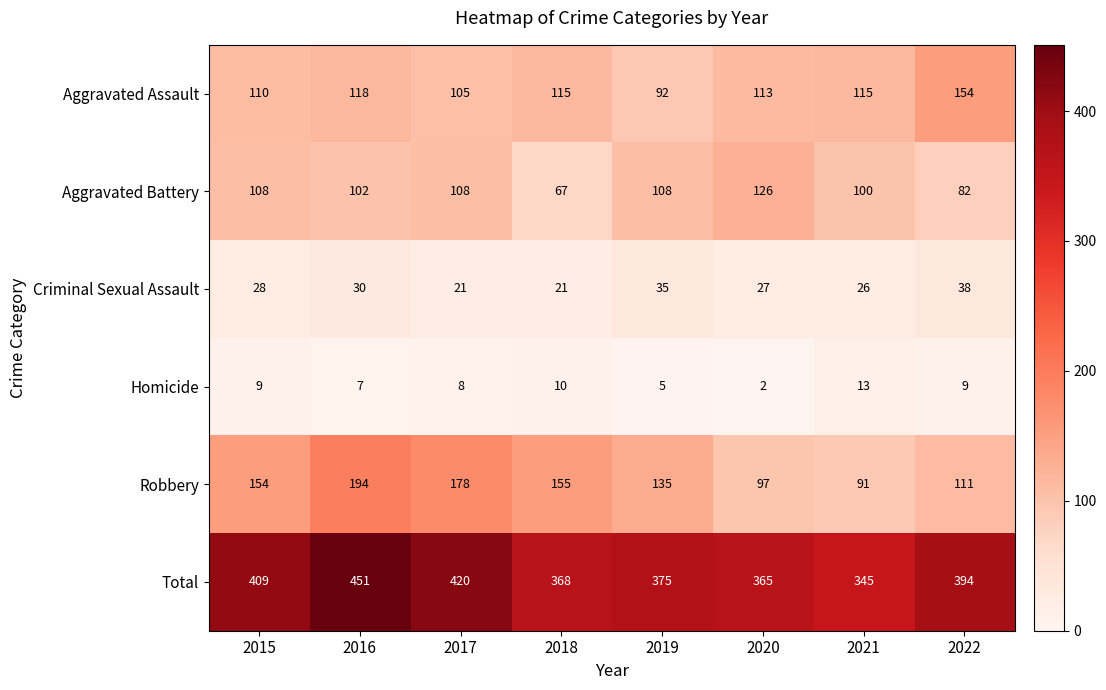

List the series in order of their peak value, lowest first.

Homicide, Criminal Sexual Assault, Aggravated Battery, Aggravated Assault, Robbery, Total